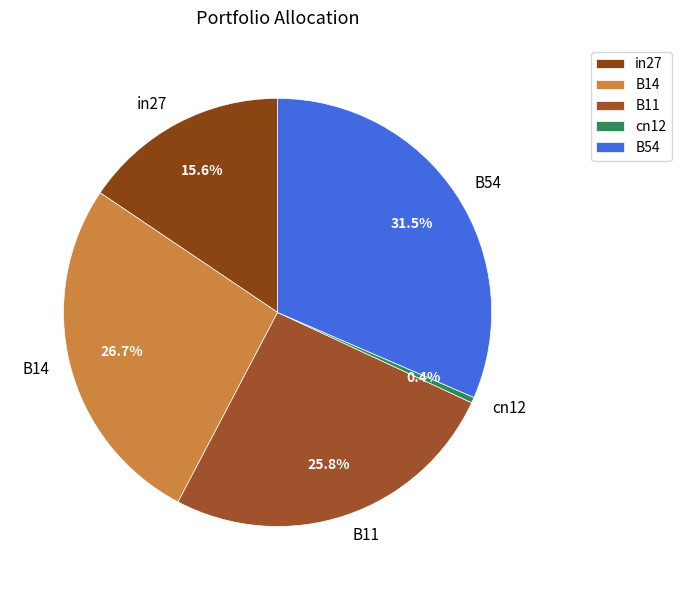

To the nearest percent, what is the combined percentage of B11 and B54?

57%